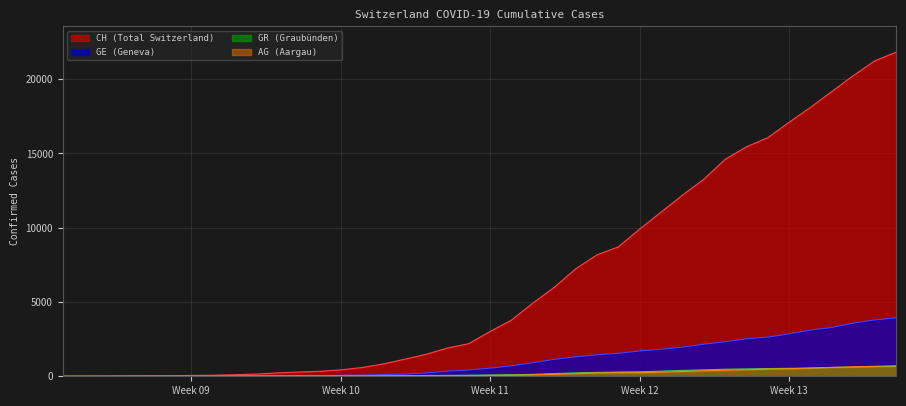

How many data points in GE are less than 549?

20